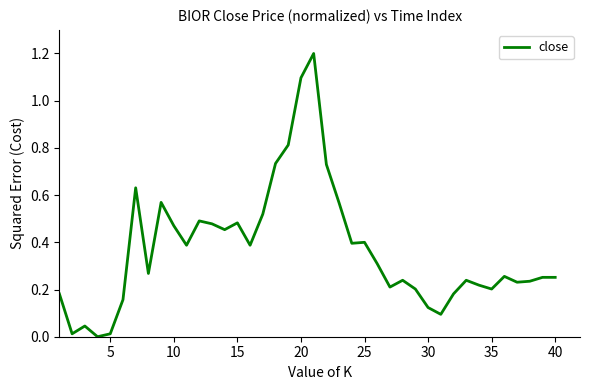

What is the maximum value shown in the chart?

1.2